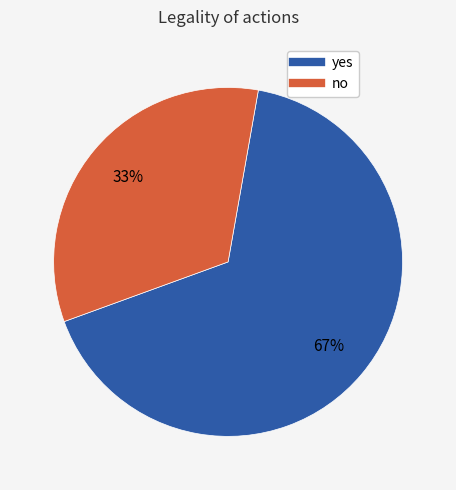

Which category accounts for the majority?

yes